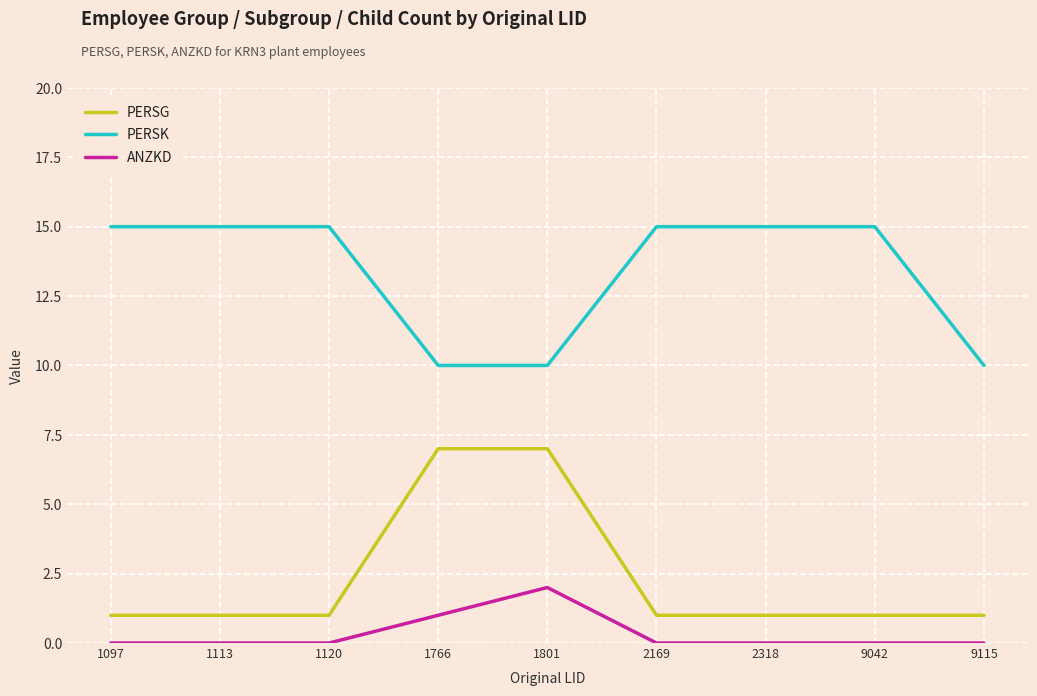

What are all the series names shown in the legend?

PERSG, PERSK, ANZKD